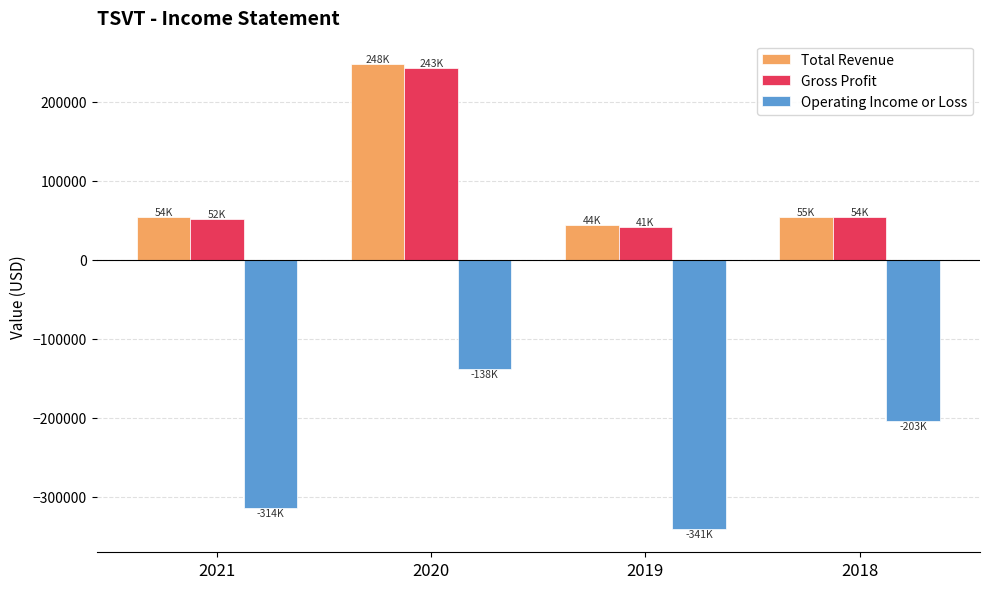

What is the total value across all series at 2020?

352600